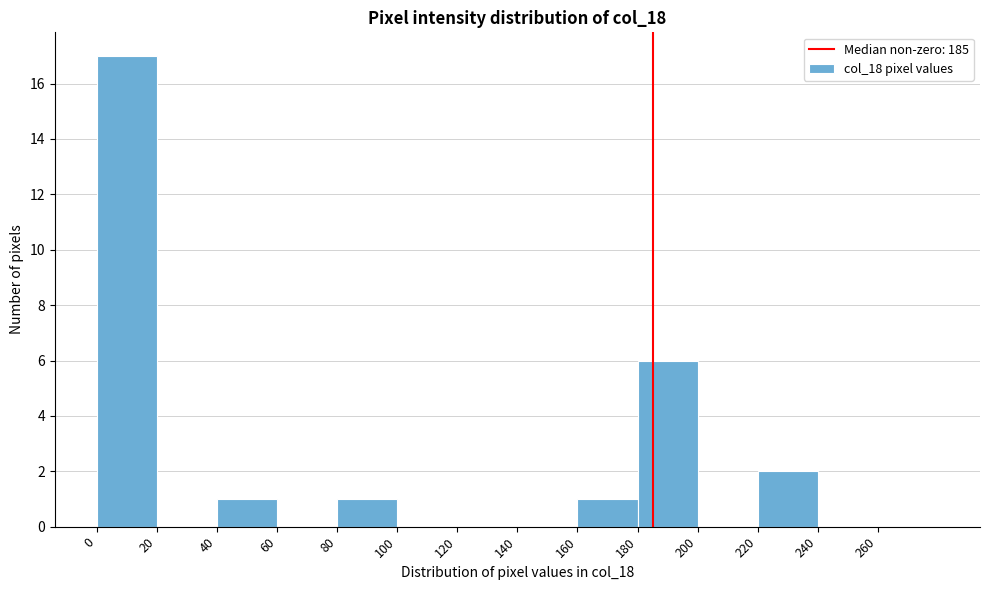

Over which range of the x-axis is the bar tallest?

0 to 20